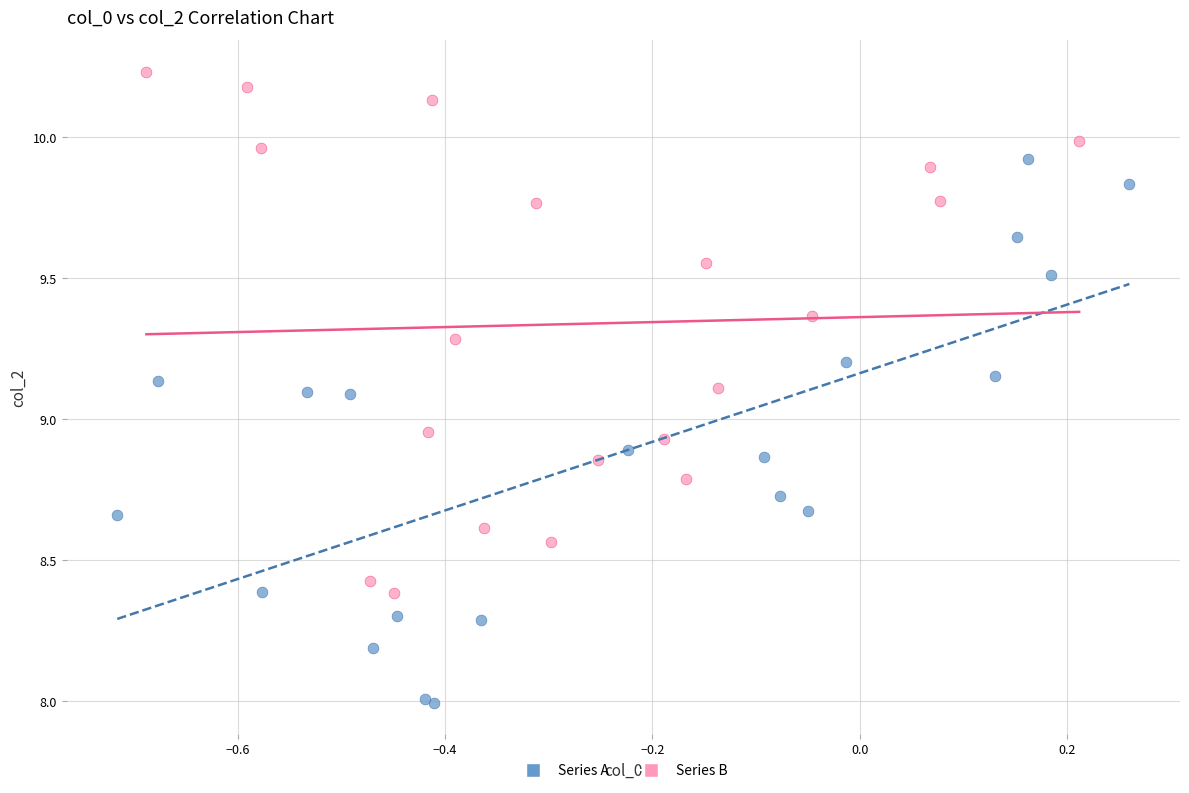

Which series contains the lowest Y value?

Series A